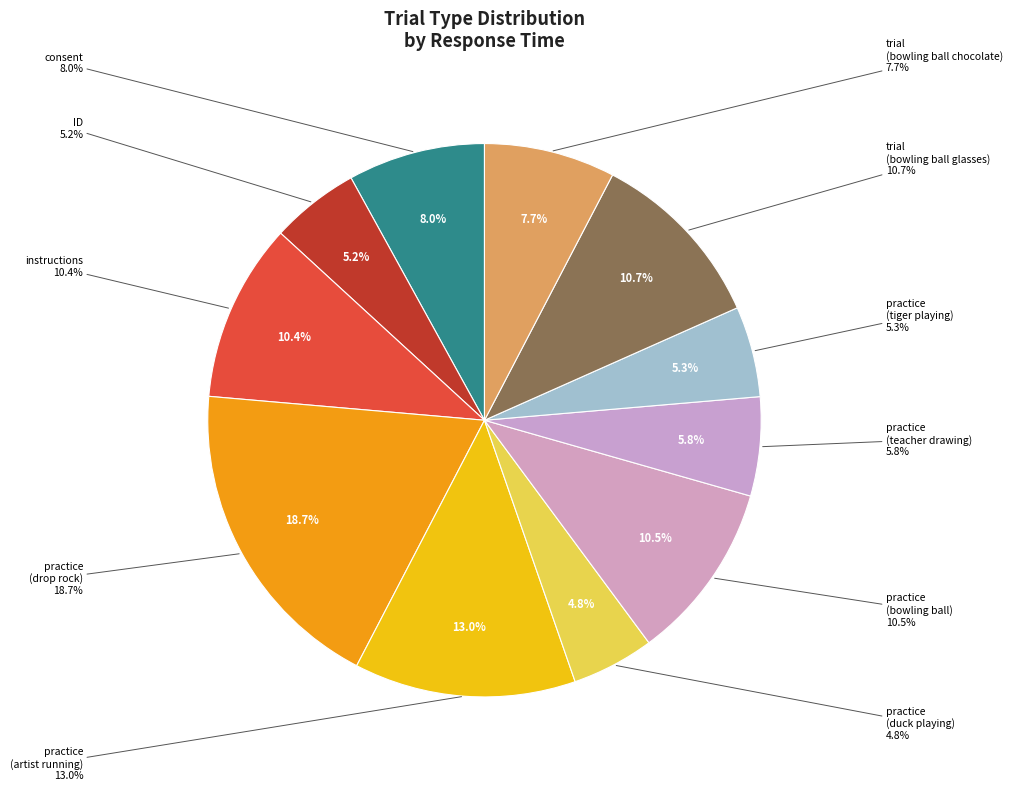

Approximately how many times larger is the value at practice (teacher drawing) compared to practice (tiger playing)?

1.1